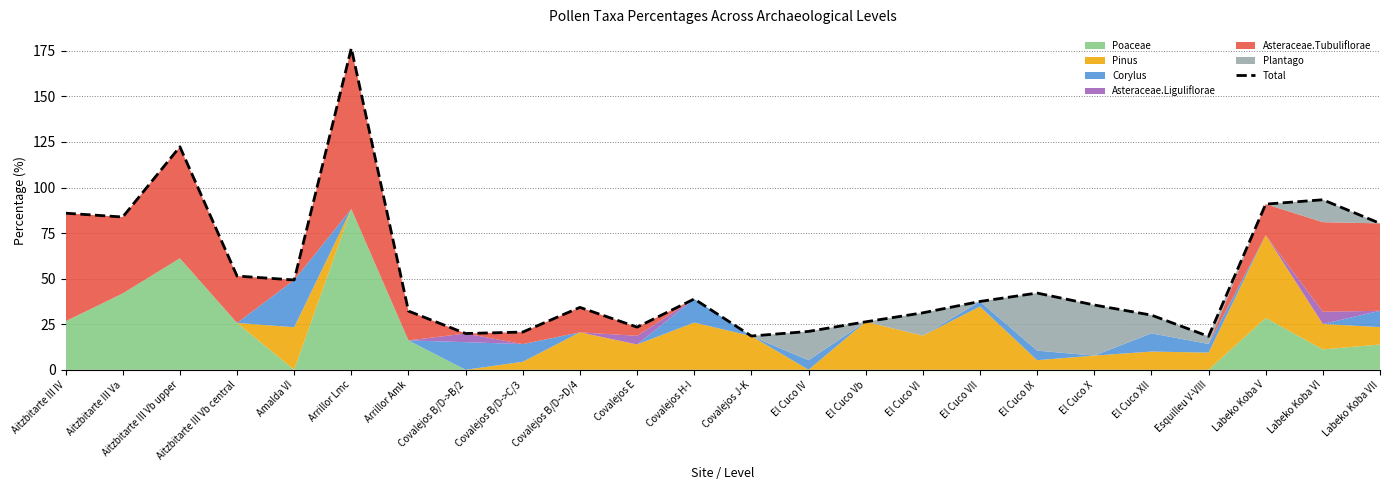

Reading right to left, what are all the values shown in this chart?

80.3	93.3	90.9	18.3	30.0	35.6	42.1	37.5	31.2	26.3	21.1	18.5	38.9	23.4	34.2	20.7	19.9	32.2	176.5	49.3	51.4	122.4	83.8	85.9